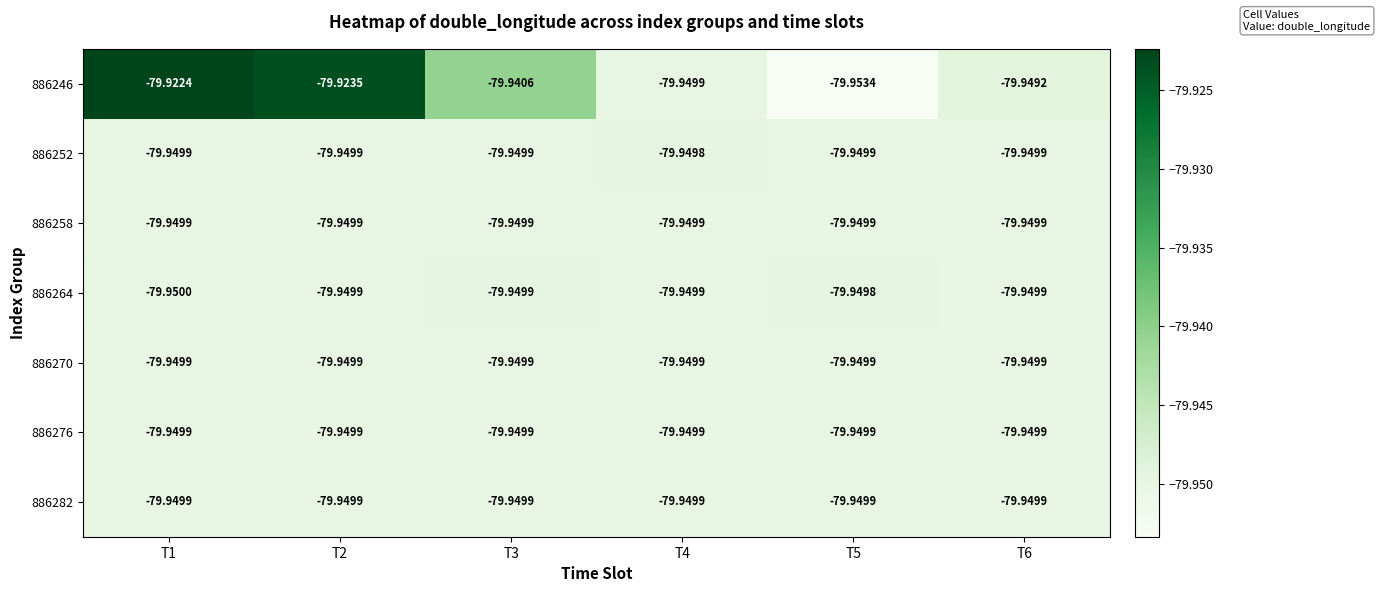

Is the value of 886252 at T4 greater than the value of 886282 at T4?

Yes